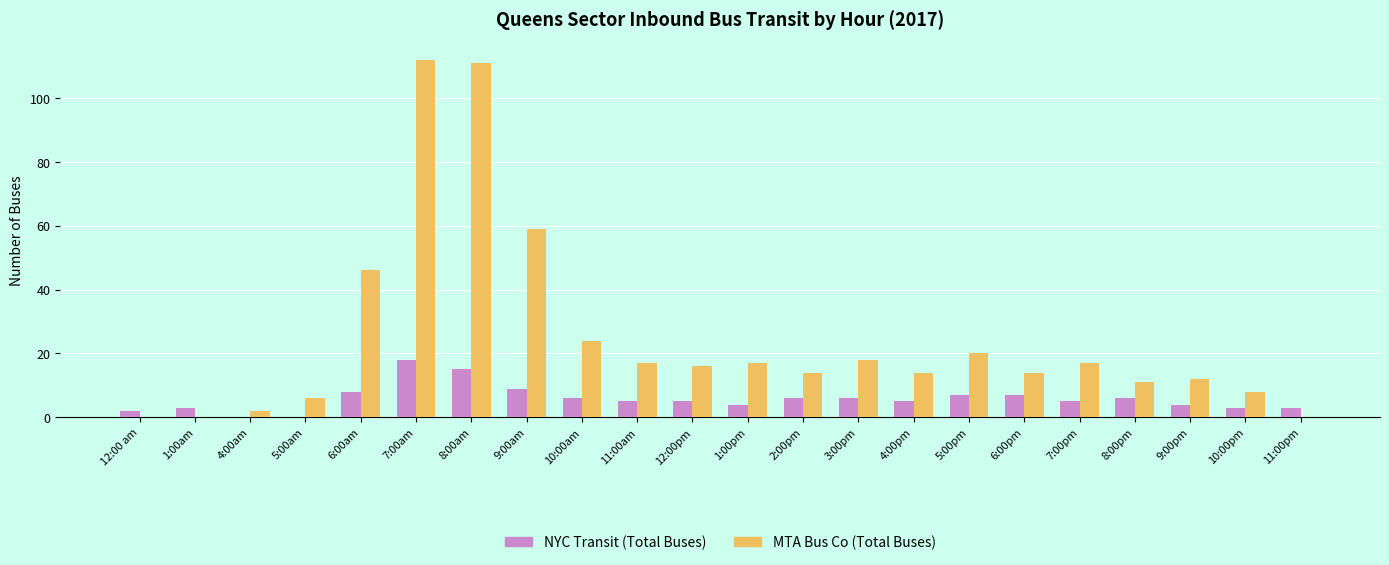

Does the chart contain stacked bars?

No